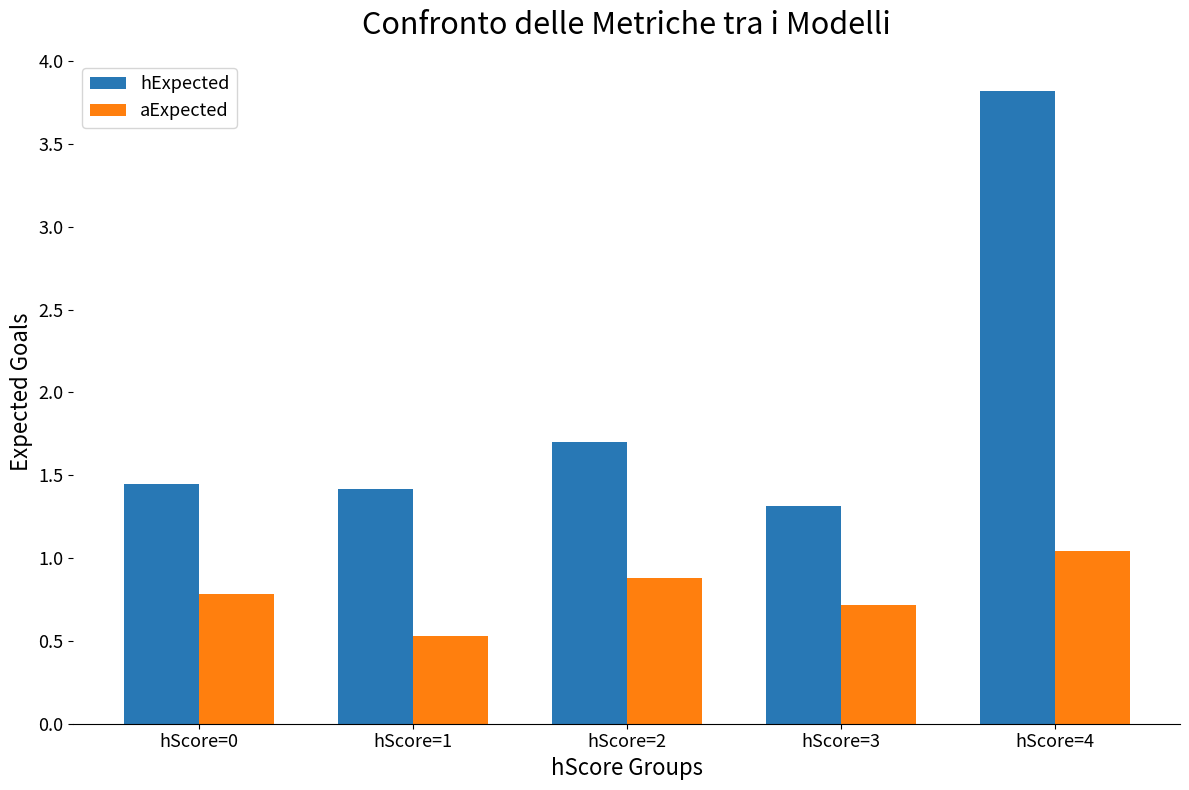

True or false: hExpected has a value of 1.4 at hScore=0.

True